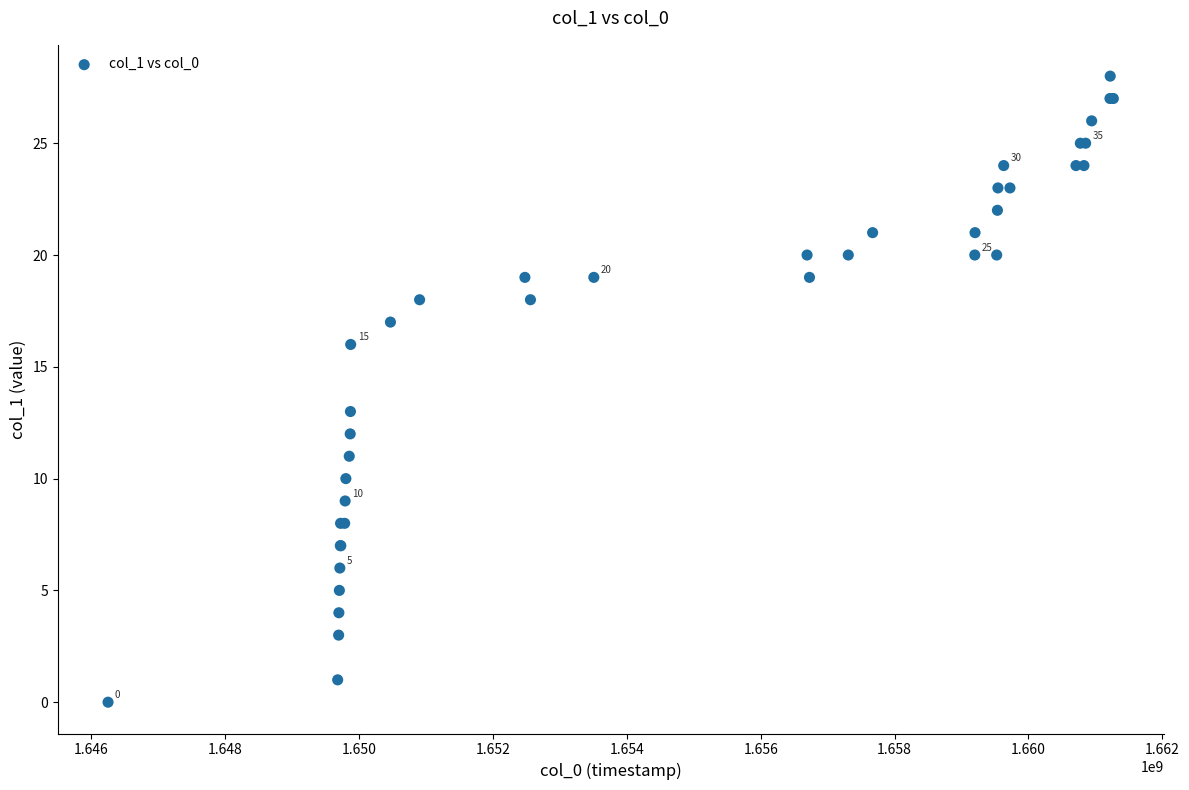

What Y value in the scatter plot is closest to 14?

13